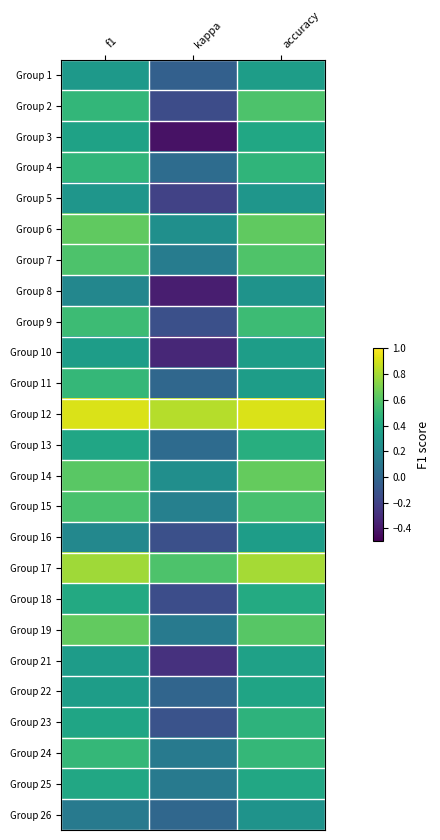

Reading left to right, list all the values displayed in this chart.

Group 1: f1=0.3	kappa=-0.0	accuracy=0.3
Group 2: f1=0.5	kappa=-0.2	accuracy=0.6
Group 3: f1=0.4	kappa=-0.4	accuracy=0.4
Group 4: f1=0.5	kappa=0.0	accuracy=0.5
Group 5: f1=0.3	kappa=-0.2	accuracy=0.3
Group 6: f1=0.6	kappa=0.2	accuracy=0.6
Group 7: f1=0.6	kappa=0.1	accuracy=0.6
Group 8: f1=0.2	kappa=-0.4	accuracy=0.3
Group 9: f1=0.5	kappa=-0.1	accuracy=0.5
Group 10: f1=0.3	kappa=-0.3	accuracy=0.3
Group 11: f1=0.5	kappa=0.0	accuracy=0.3
Group 12: f1=0.9	kappa=0.8	accuracy=0.9
Group 13: f1=0.4	kappa=0.0	accuracy=0.4
Group 14: f1=0.6	kappa=0.2	accuracy=0.6
Group 15: f1=0.6	kappa=0.2	accuracy=0.6
Group 16: f1=0.2	kappa=-0.1	accuracy=0.3
Group 17: f1=0.8	kappa=0.6	accuracy=0.8
Group 18: f1=0.4	kappa=-0.1	accuracy=0.4
Group 19: f1=0.6	kappa=0.1	accuracy=0.6
Group 21: f1=0.3	kappa=-0.3	accuracy=0.4
Group 22: f1=0.3	kappa=-0.0	accuracy=0.4
Group 23: f1=0.4	kappa=-0.1	accuracy=0.5
Group 24: f1=0.5	kappa=0.1	accuracy=0.5
Group 25: f1=0.4	kappa=0.1	accuracy=0.4
Group 26: f1=0.1	kappa=0.0	accuracy=0.3